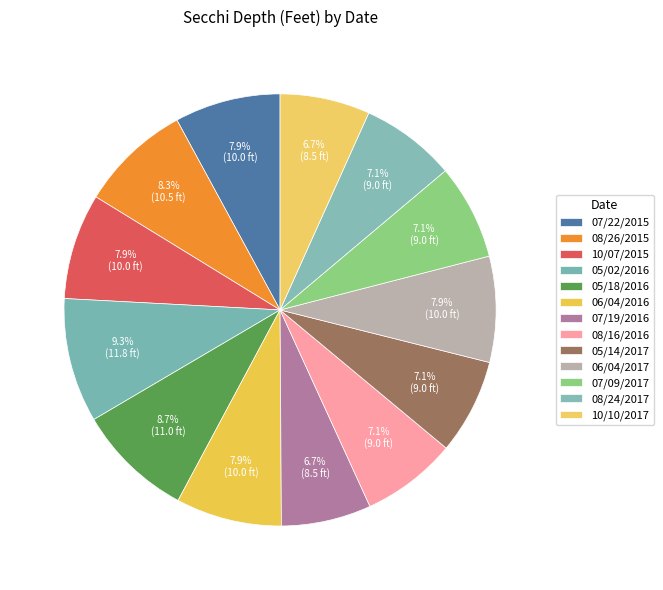

How many segments does this pie chart have?

13